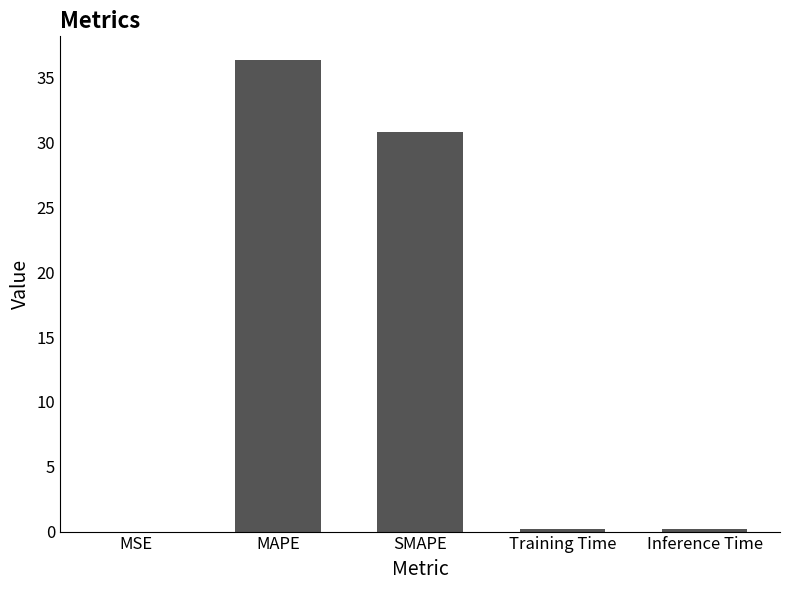

Where is the data nearest to the value 18?

SMAPE